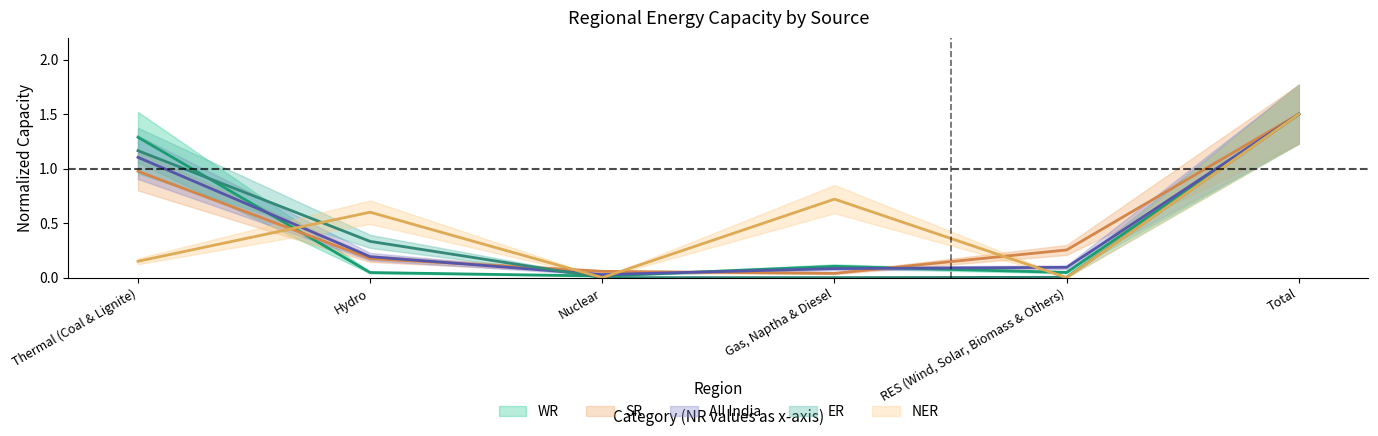

At which label is WR closest to 0?

Nuclear